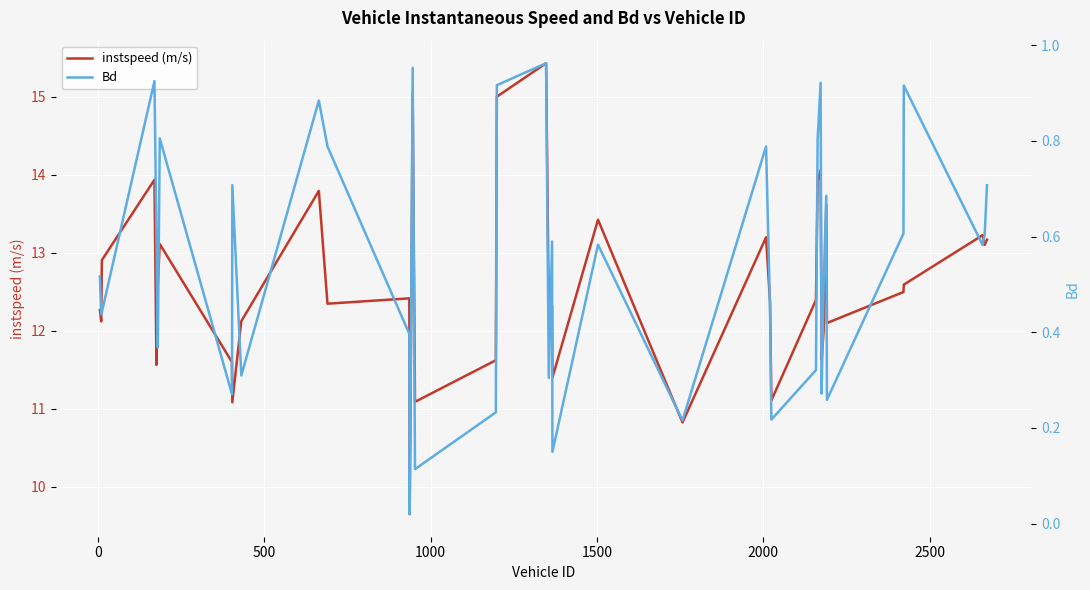

What is the minimum value for instspeed (m/s)?

9.6